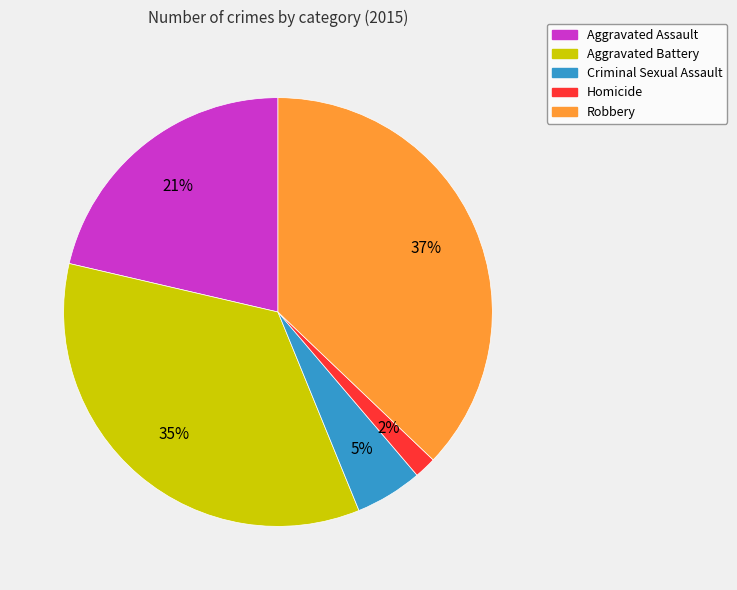

Between Aggravated Battery and Homicide, which is larger?

Aggravated Battery